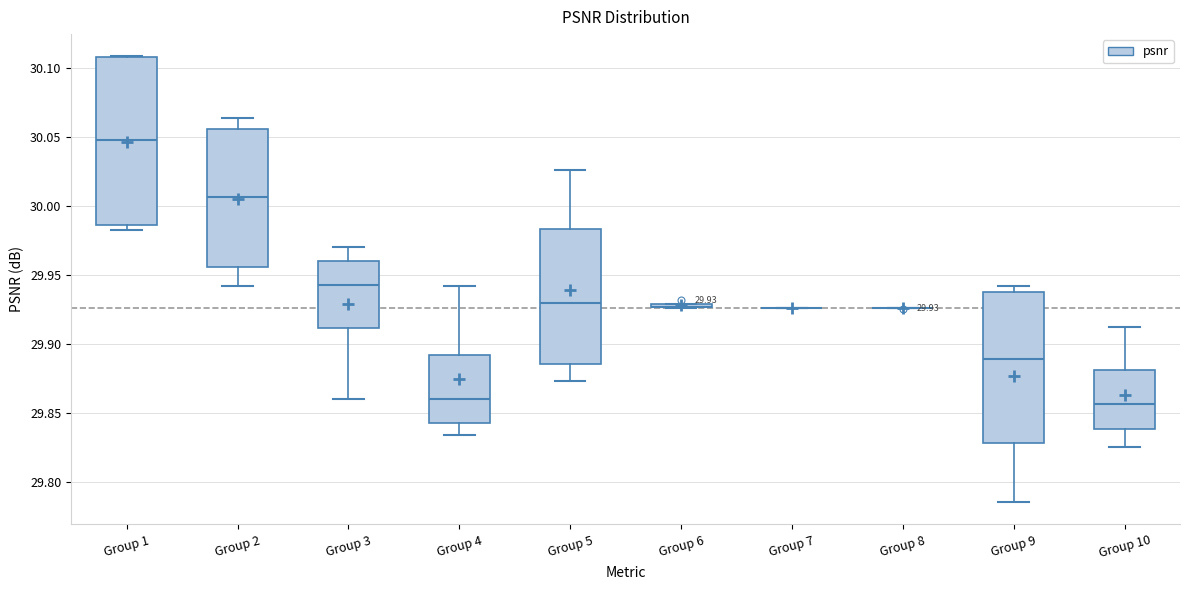

Which box is the tallest, from its lower edge to its upper edge?

Group 1